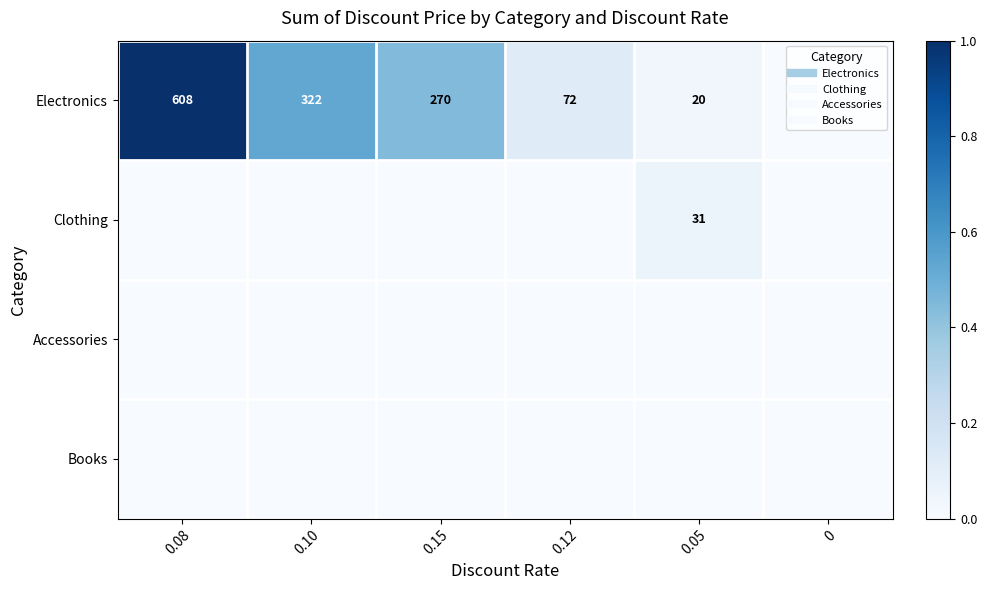

At which category does the chart reach its peak across all series?

0.08